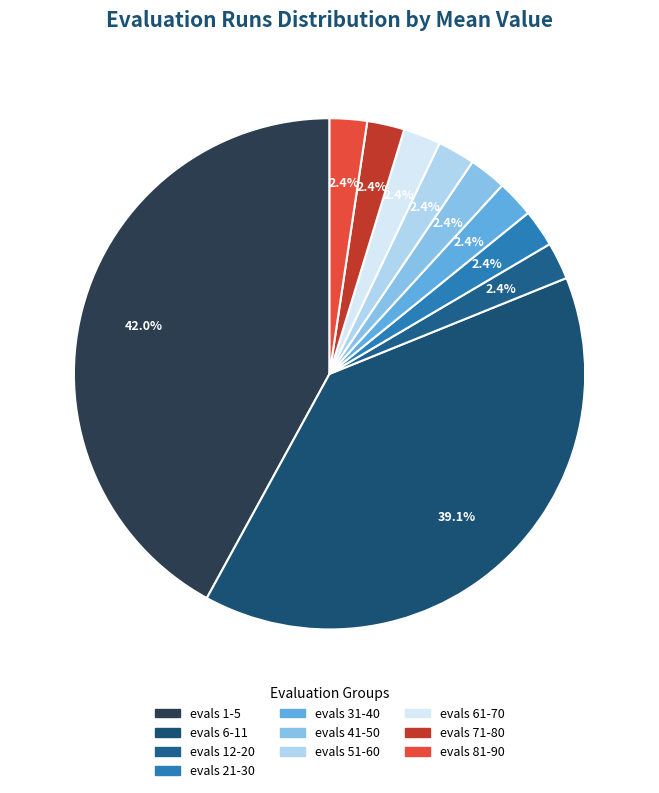

Does evals 61-70 represent more than half of the total?

No